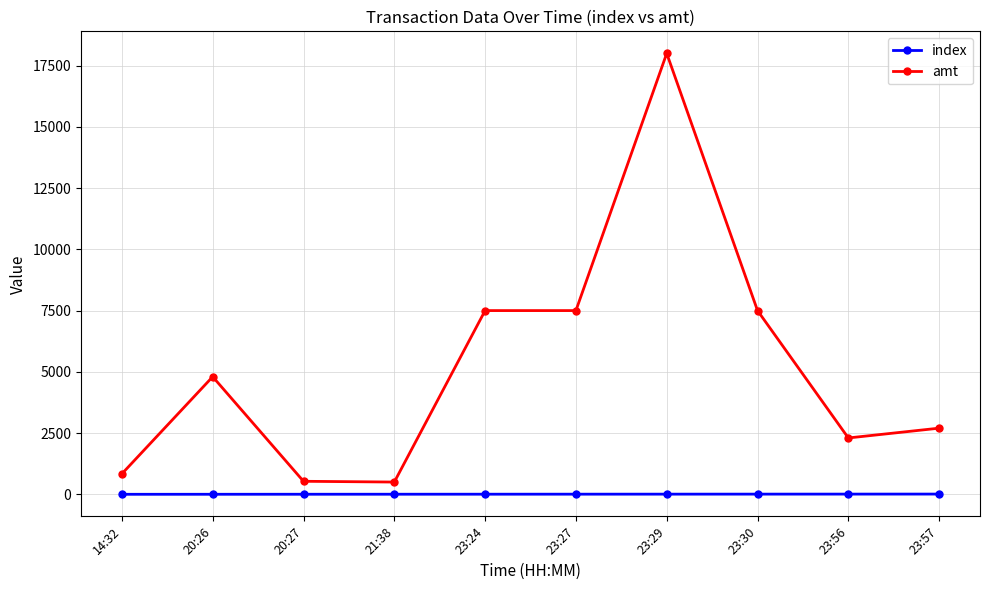

Does the chart have visible grid lines?

Yes